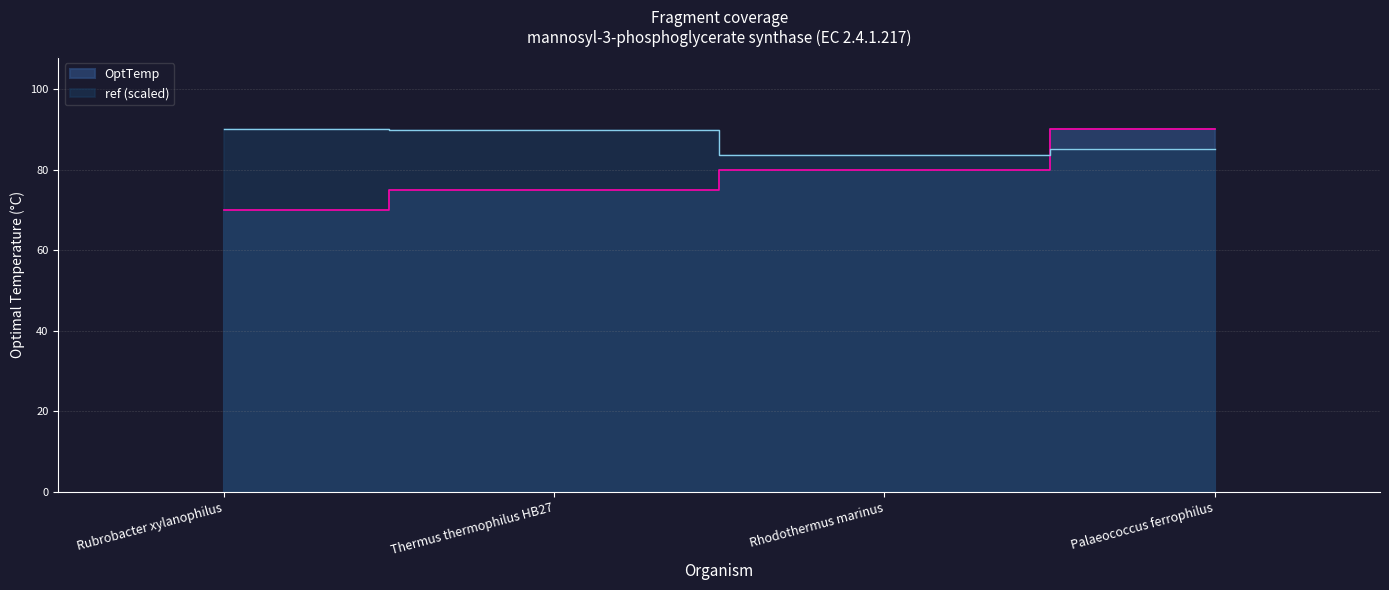

True or false: OptTemp has more than 0 interior local peaks.

False